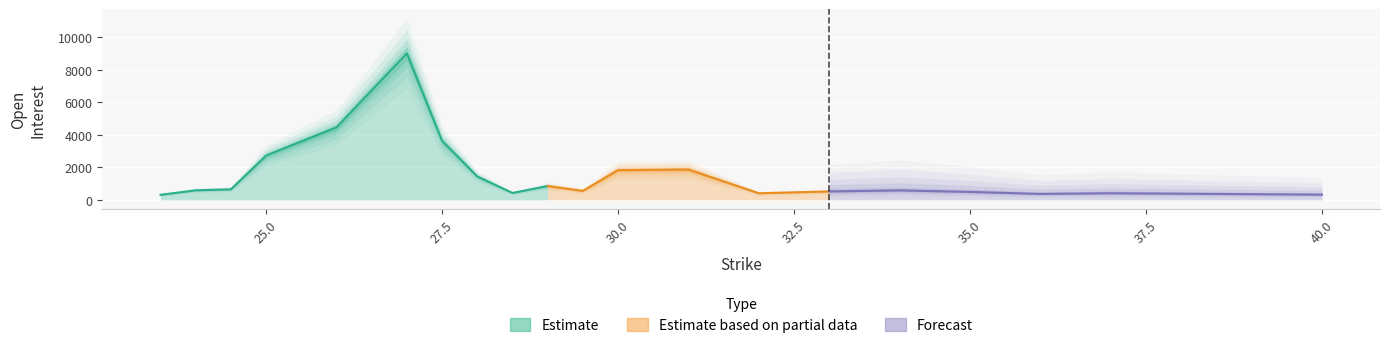

At which label is strike closest to 31?

31